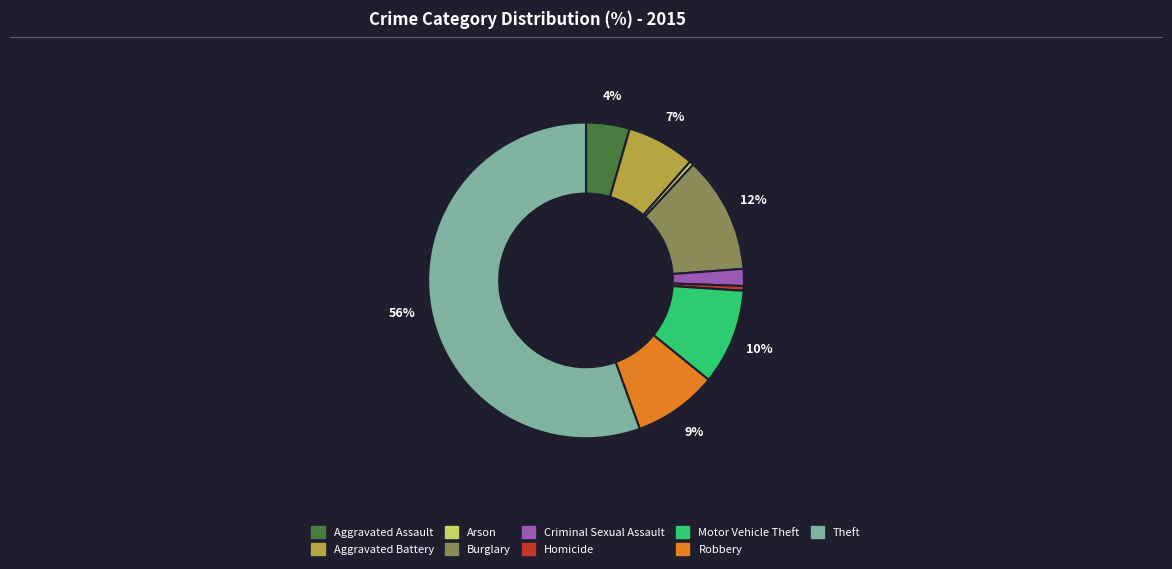

Count the number of slices in the pie.

9